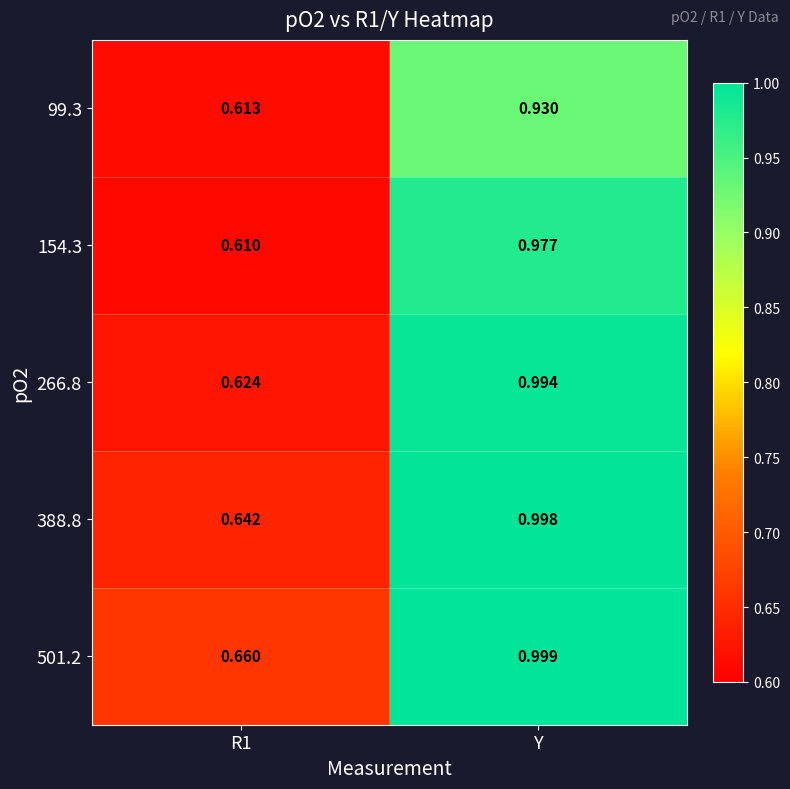

At Y, list the series in order from smallest to largest.

99.3, 154.3, 266.8, 388.8, 501.2